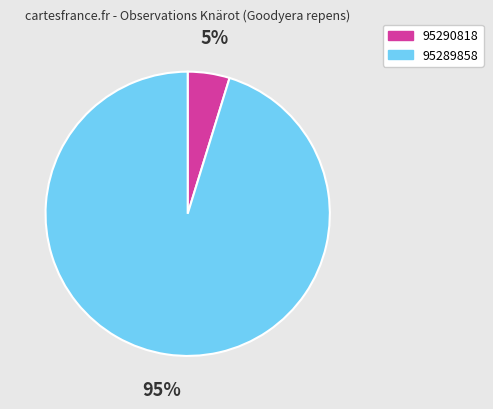

How many slices are in this pie chart?

2